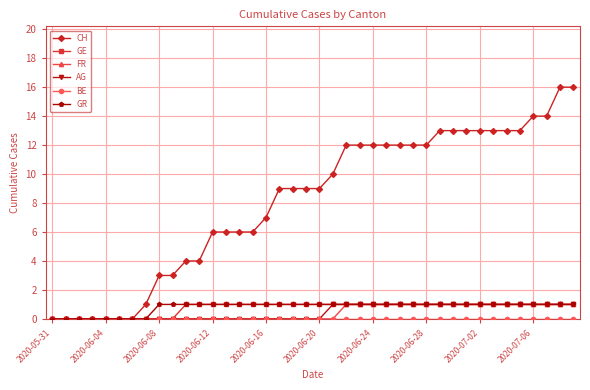

Which series has the largest range (max minus min)?

CH